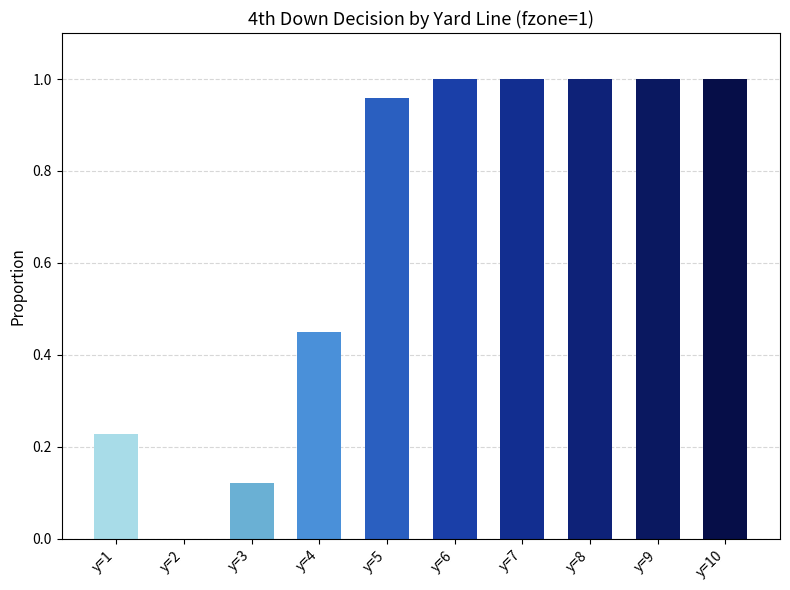

Which category has the highest value across all series?

y=6